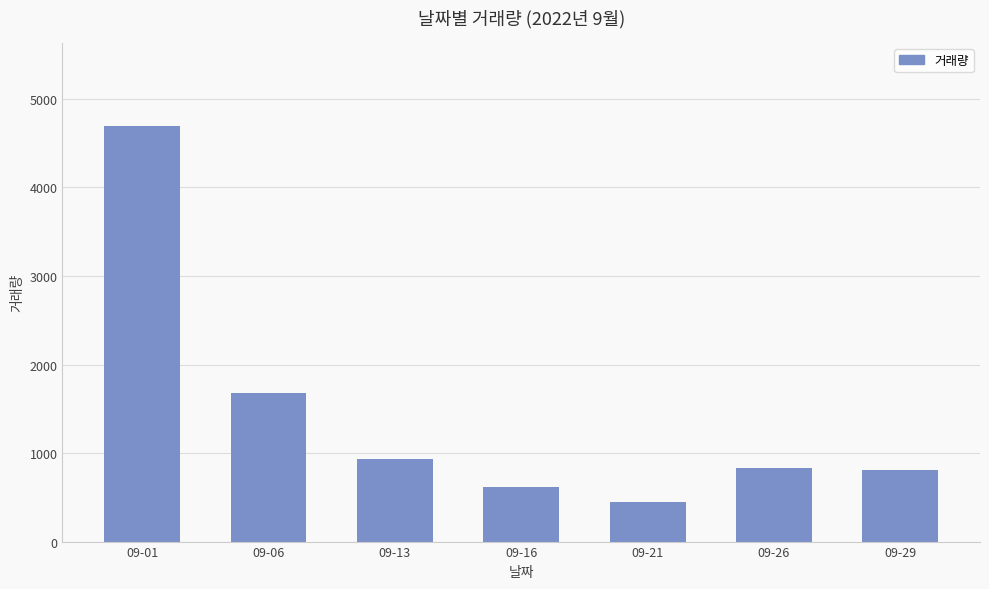

What is the average value?

1430